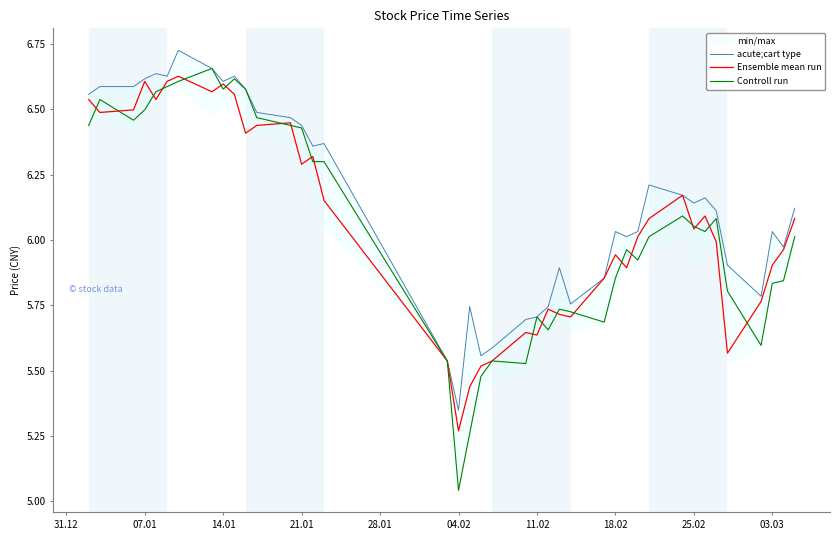

At which label does Controll run reach its minimum?

04.02